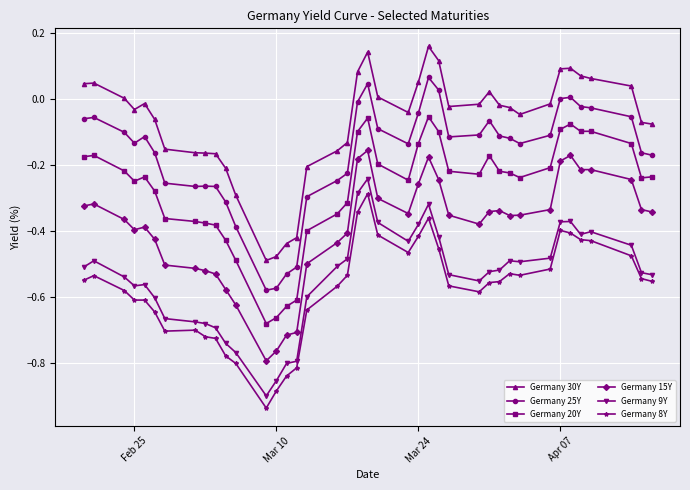

What is the sum of all Germany 15Y values?

-15.6